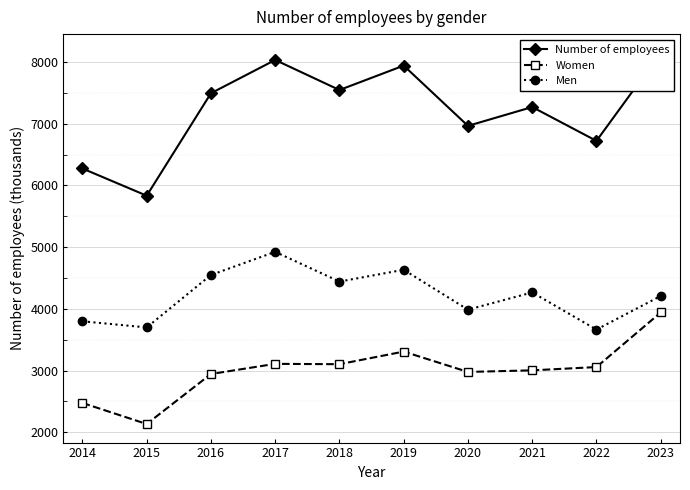

At which category does Number of employees reach its first local peak?

2017